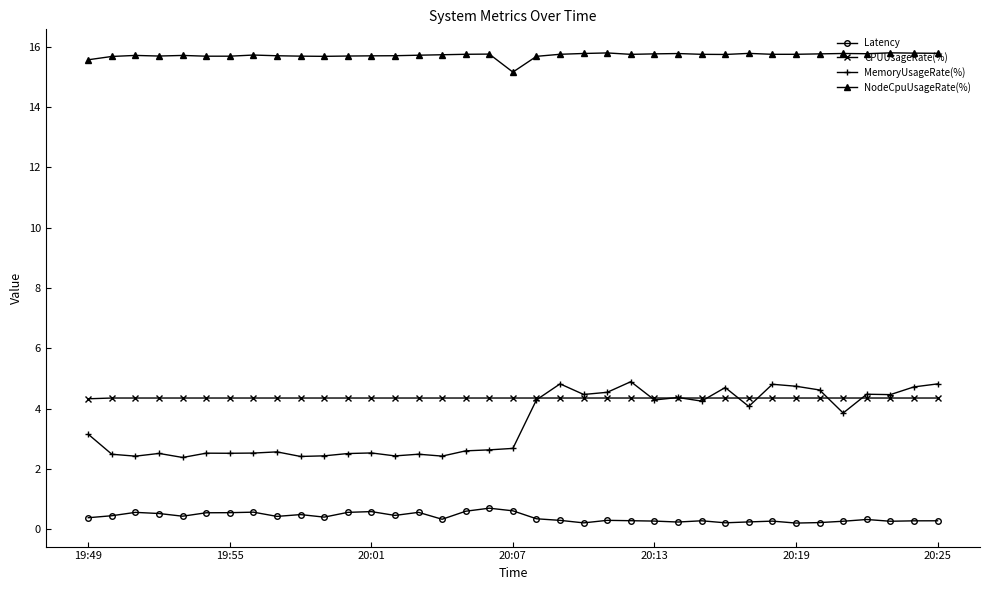

What is the average value of the NodeCpuUsageRate(%) series?

15.7